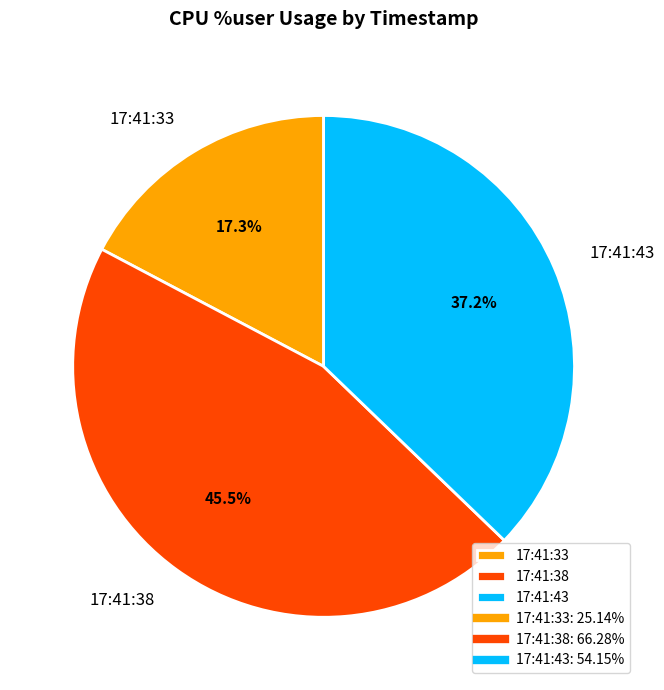

To the nearest percent, what is the combined percentage of 17:41:43 and 17:41:38?

83%